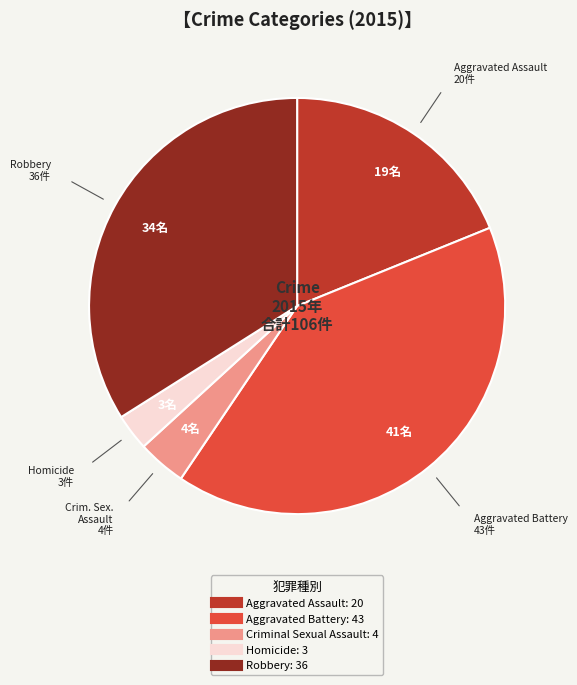

Is Criminal Sexual Assault the majority of the pie?

No